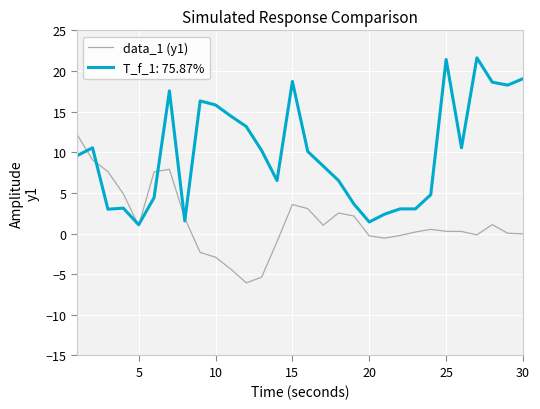

Rank the series by their maximum value, from lowest to highest.

data_1 (y1), T_f_1: 75.87%